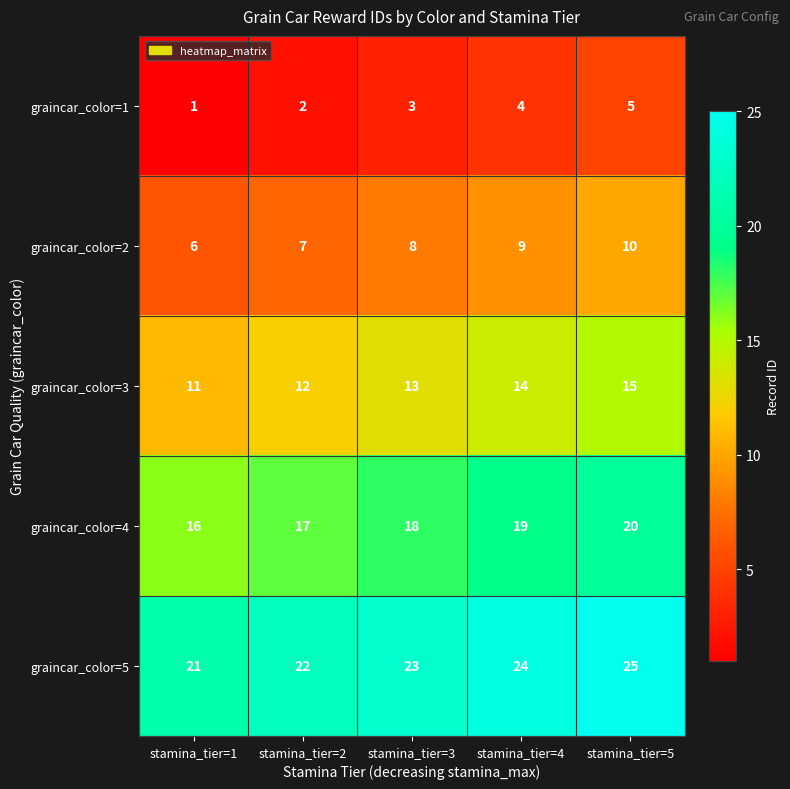

What is the average value of the graincar_color=3 series?

13